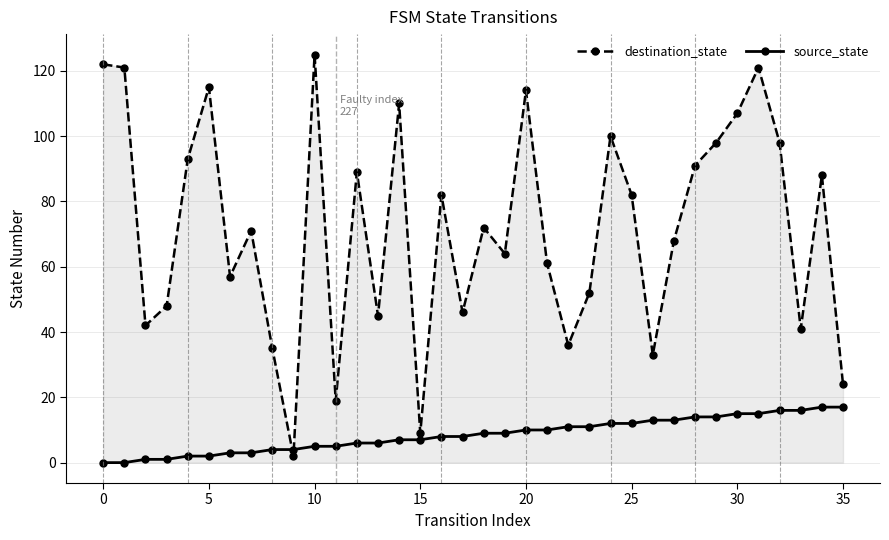

What is the sum of all source_state values?

306